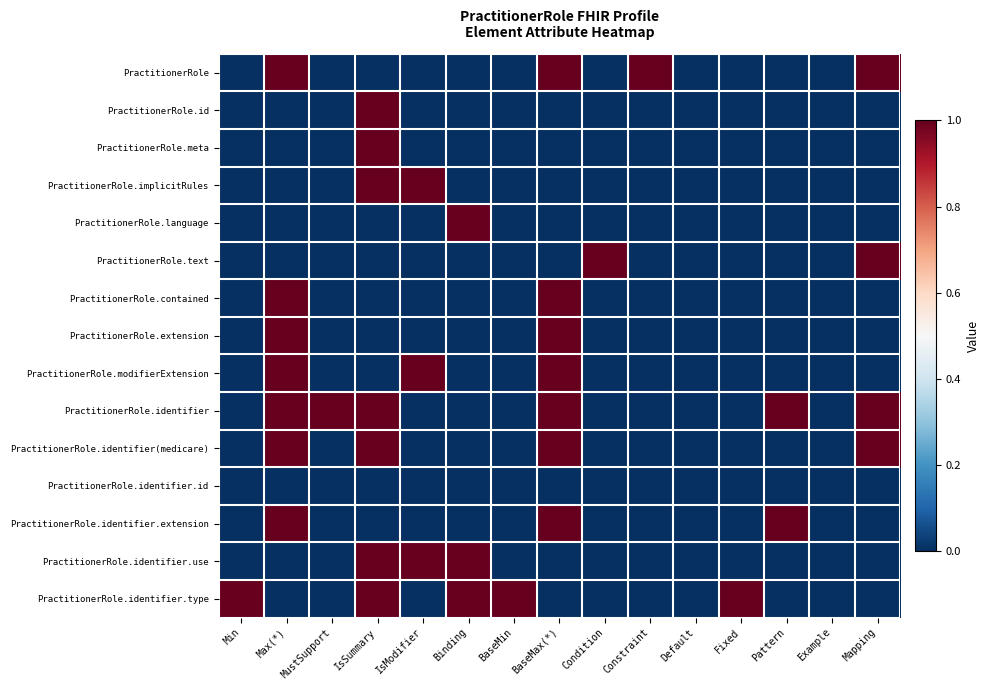

How many data points does each series have?

15